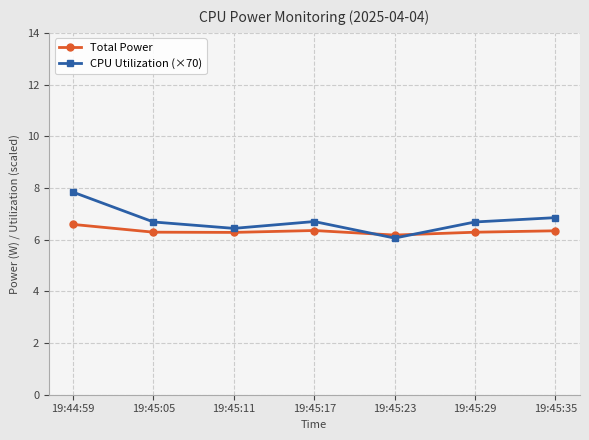

What is the difference between the Total Power values at 19:44:59 and 19:45:23?

0.4